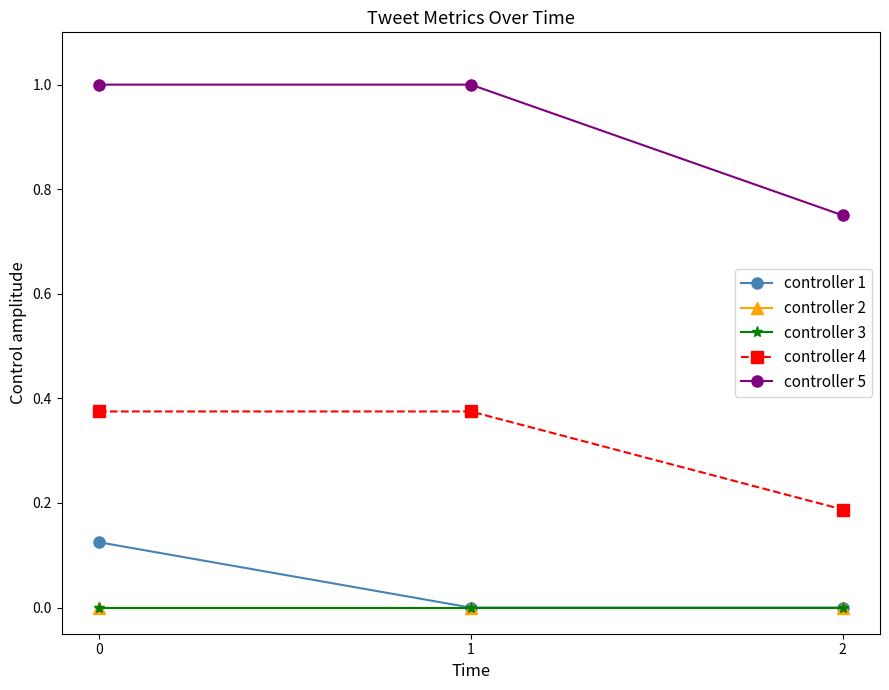

What is the maximum value shown in the chart?

1.0